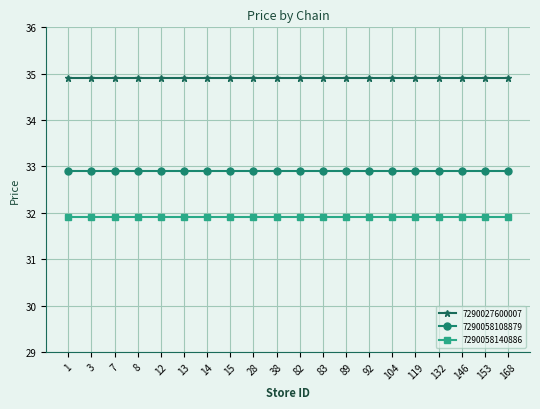

What is the difference between the highest and lowest values at 7?

3.0